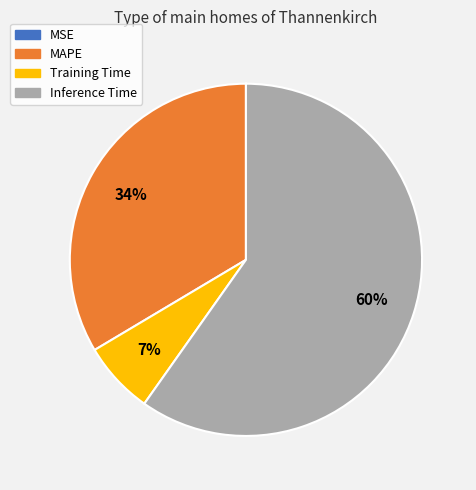

The MAPE slice represents 24% of the pie. True or false?

False